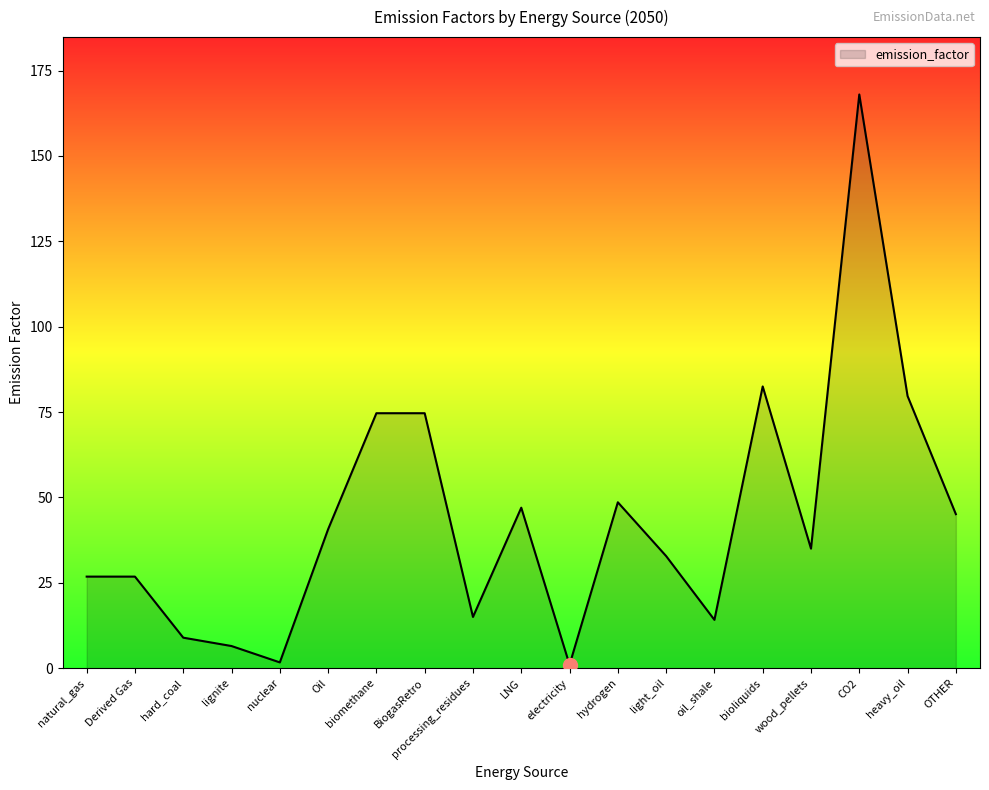

Approximately how many times larger is the value at wood_pellets compared to processing_residues?

2.3